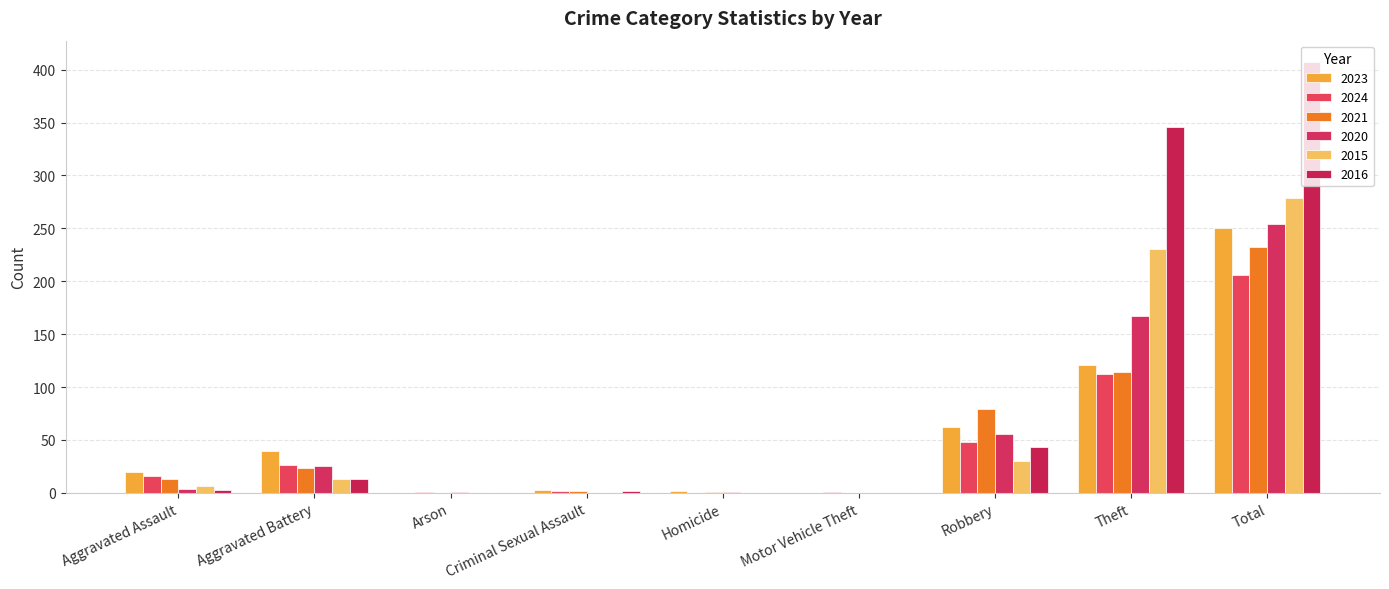

What is the total value across all series at Criminal Sexual Assault?

9